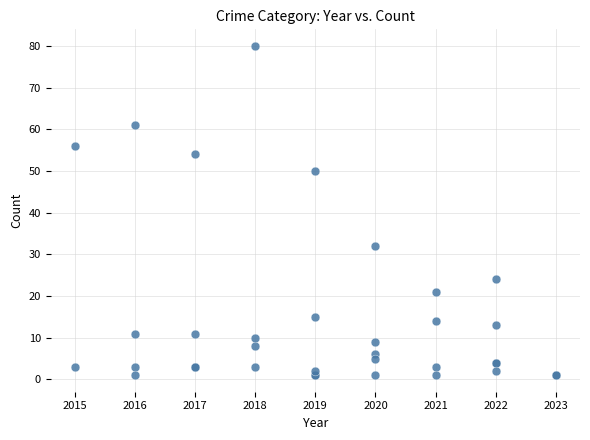

What Y value in the scatter plot is closest to 40?

32